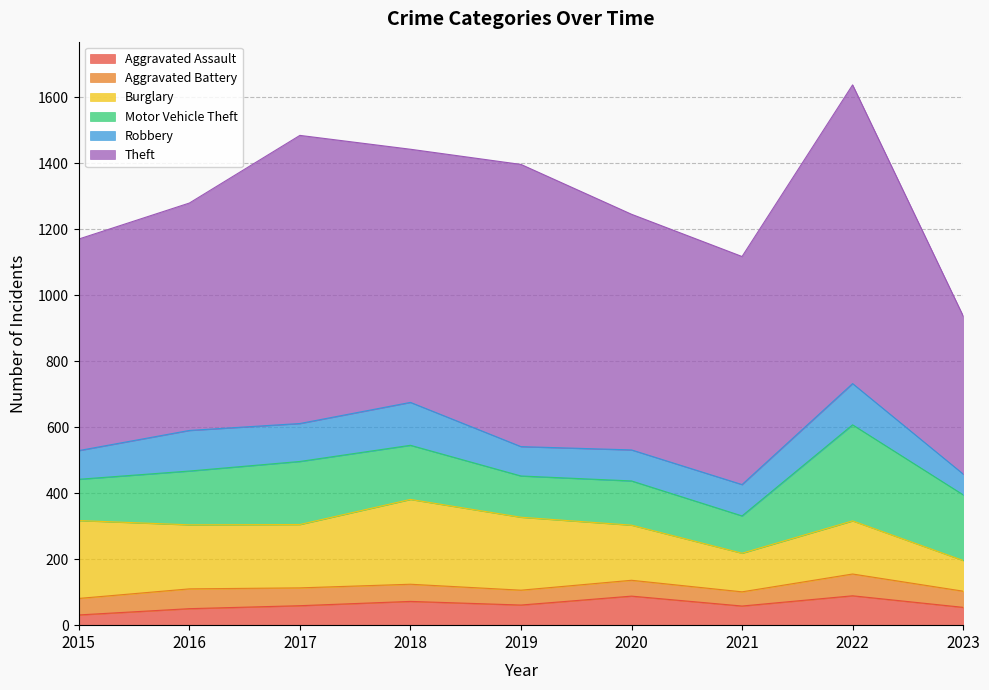

Rank the series at 2015 from lowest to highest value.

Aggravated Assault, Aggravated Battery, Robbery, Motor Vehicle Theft, Burglary, Theft